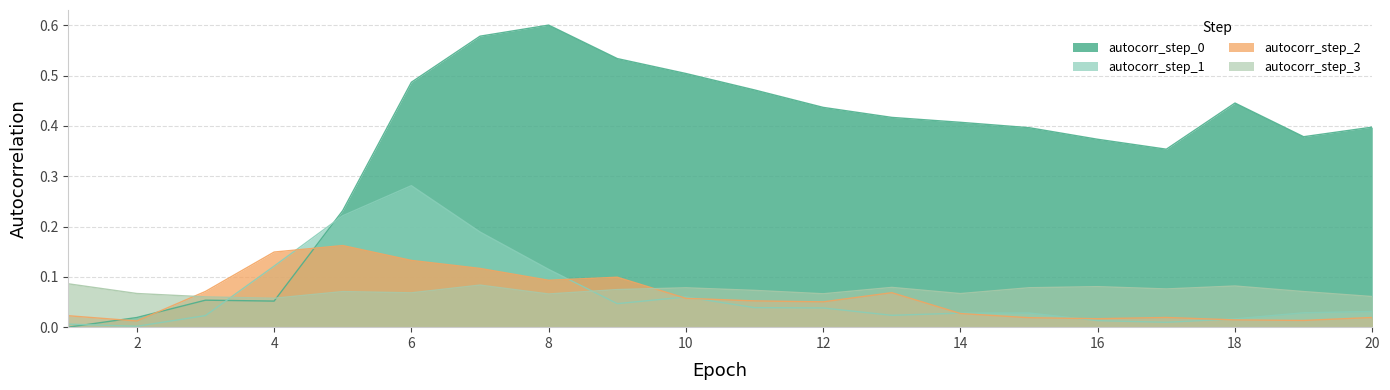

In autocorr_step_0, how many points are higher than both neighbors (excluding endpoints)?

3